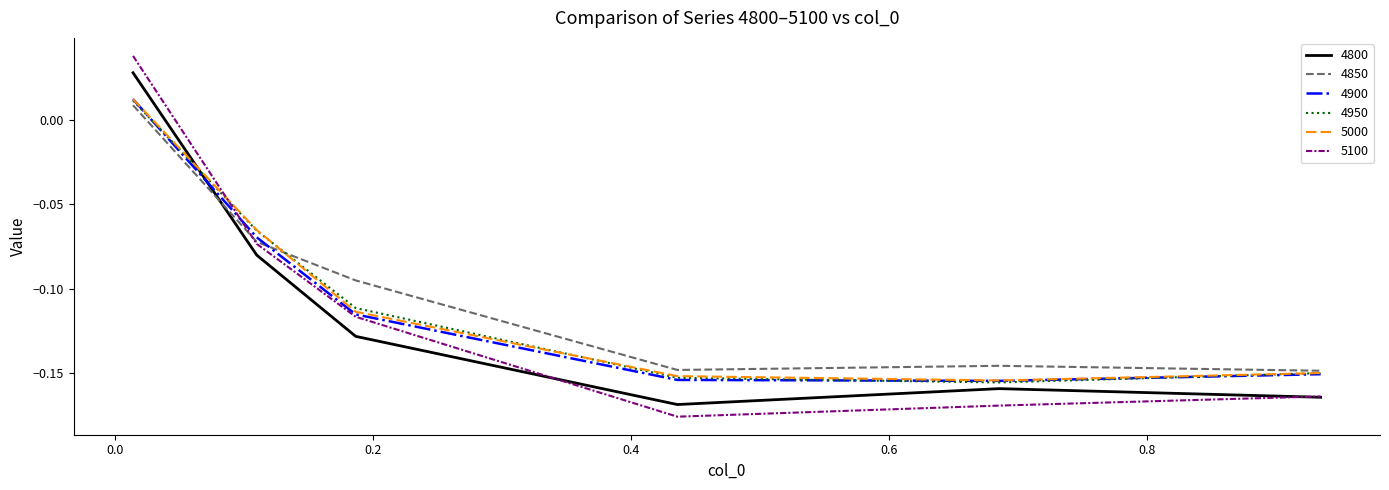

How many negative values does the 5000 series have?

5